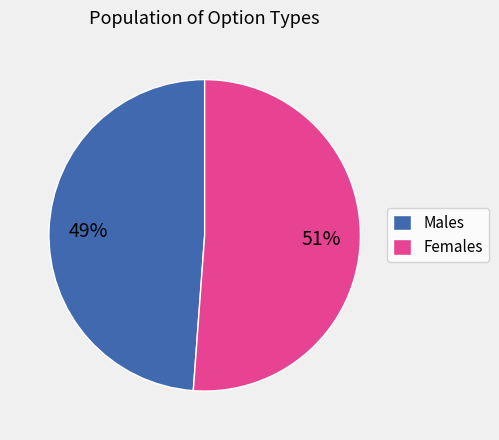

To the nearest percent, what portion does Females represent?

51%